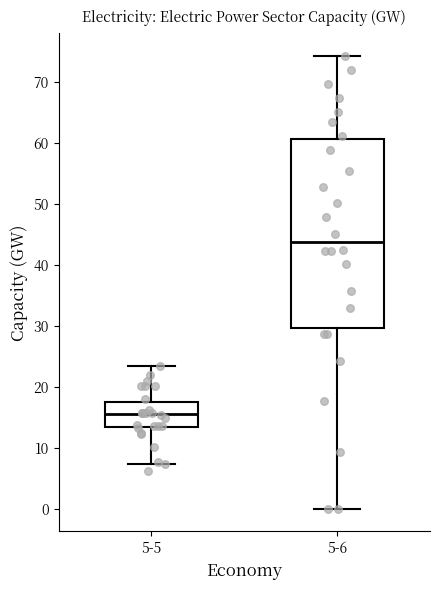

Where is the lower edge of the box for 5-5 on the y-axis? The values are not printed on the chart, so give them approximately, as read against the axis.

13